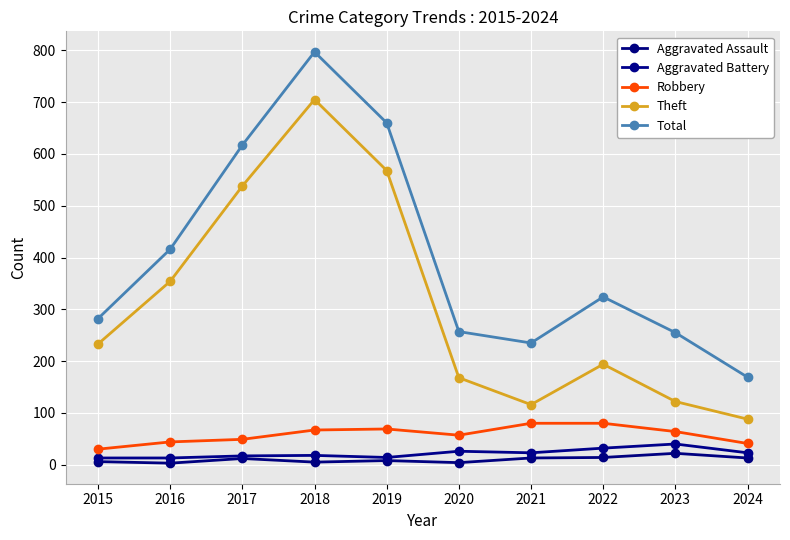

How many series are shown in this chart?

5